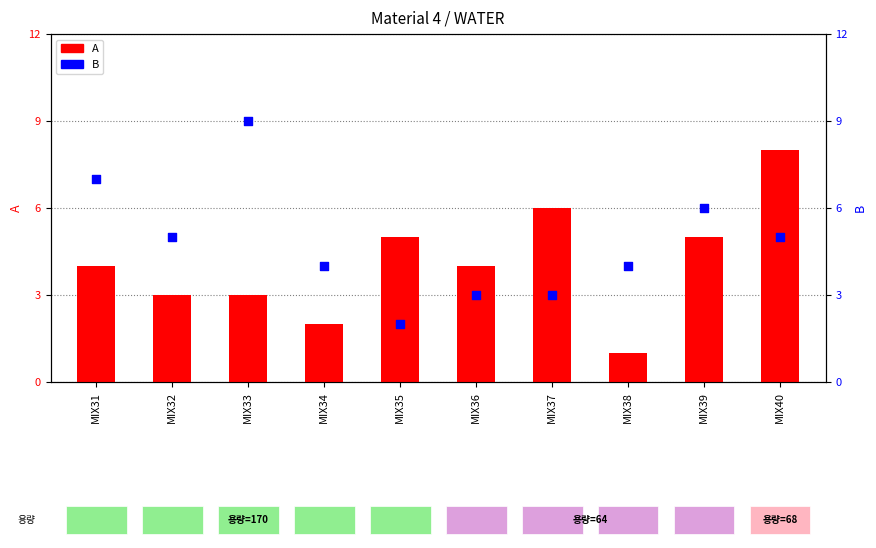

Which series contains the highest Y value?

B